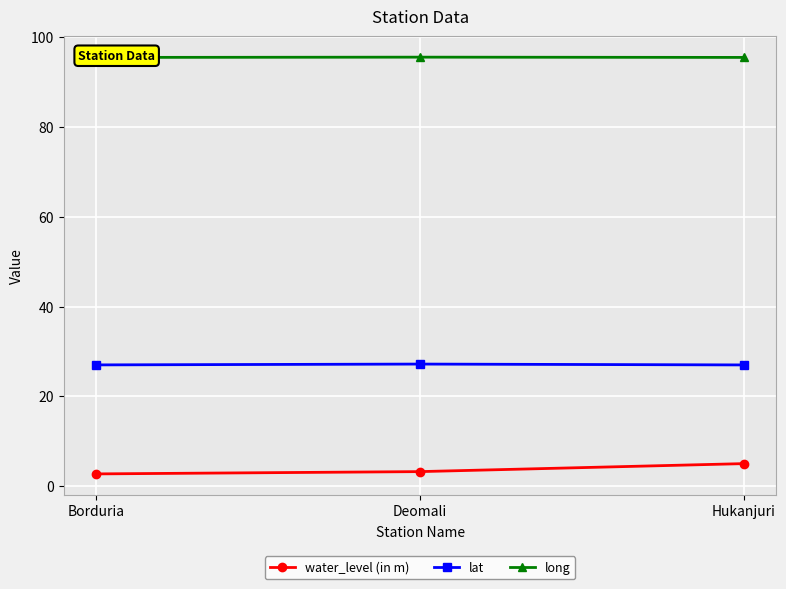

True or false: long has a value of 95.5 at Hukanjuri.

True